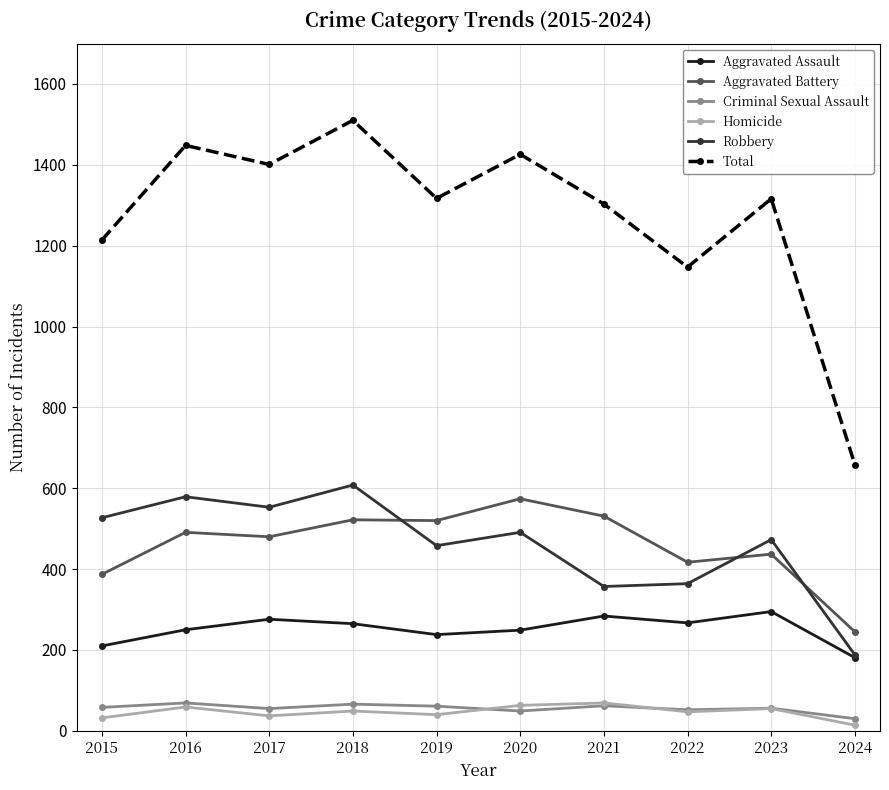

What value does the Criminal Sexual Assault series have at 2018, to the nearest 5?

65